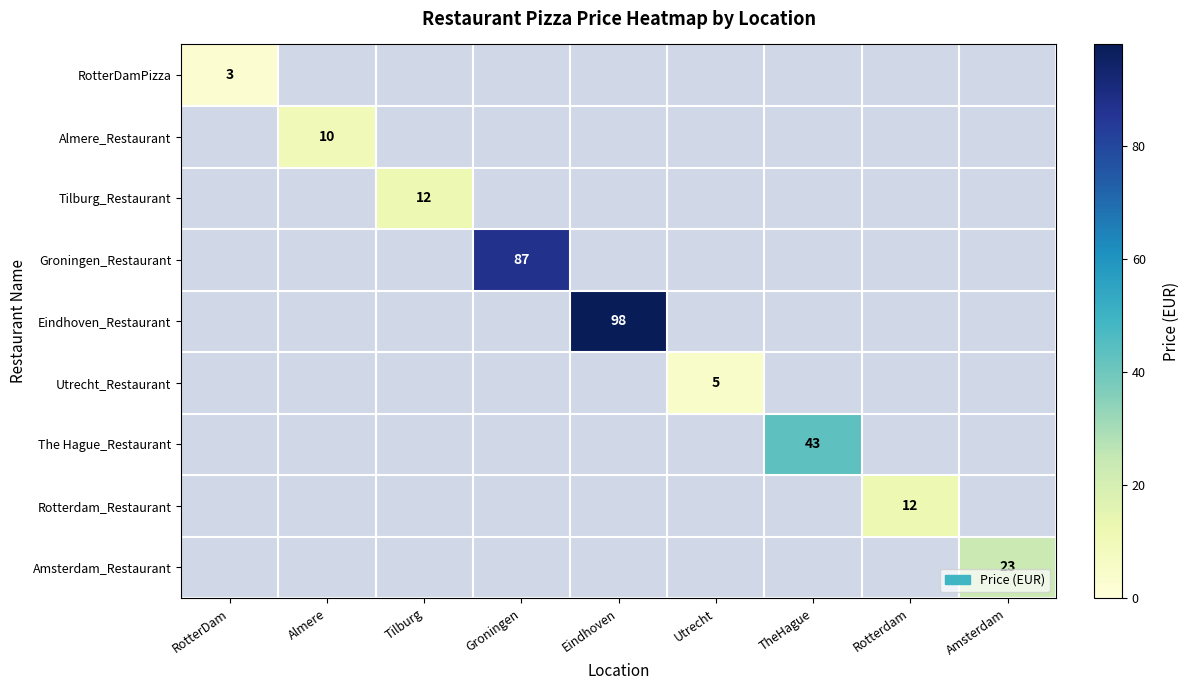

The value of Eindhoven_Restaurant at Eindhoven is 98. True or false?

True